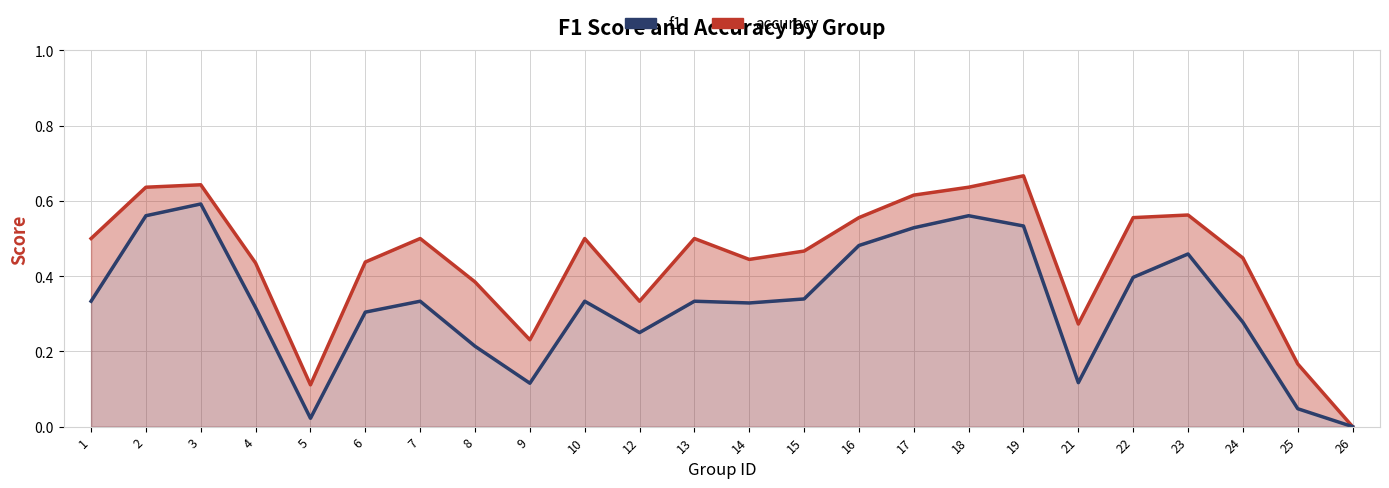

Read the accuracy value at 12.

0.3